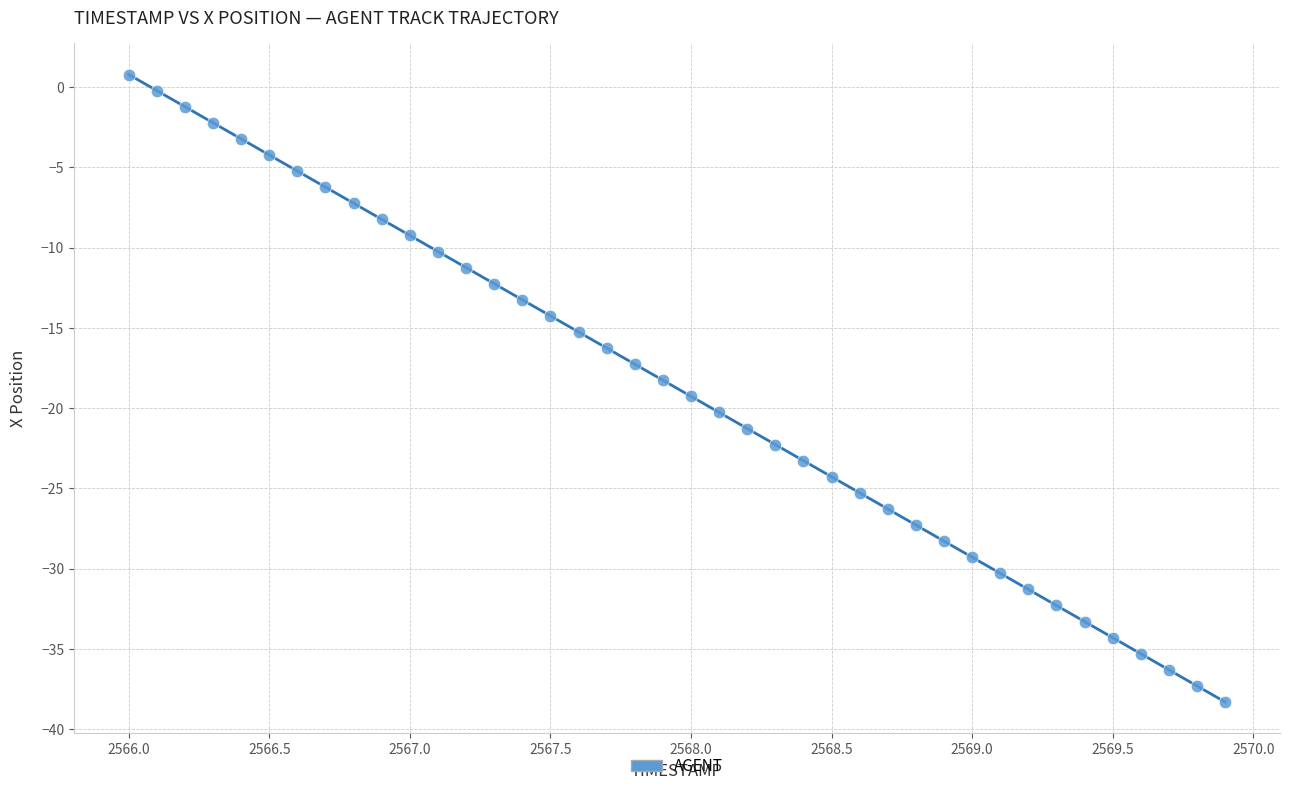

What is the range of Y values (max minus min)?

39.1